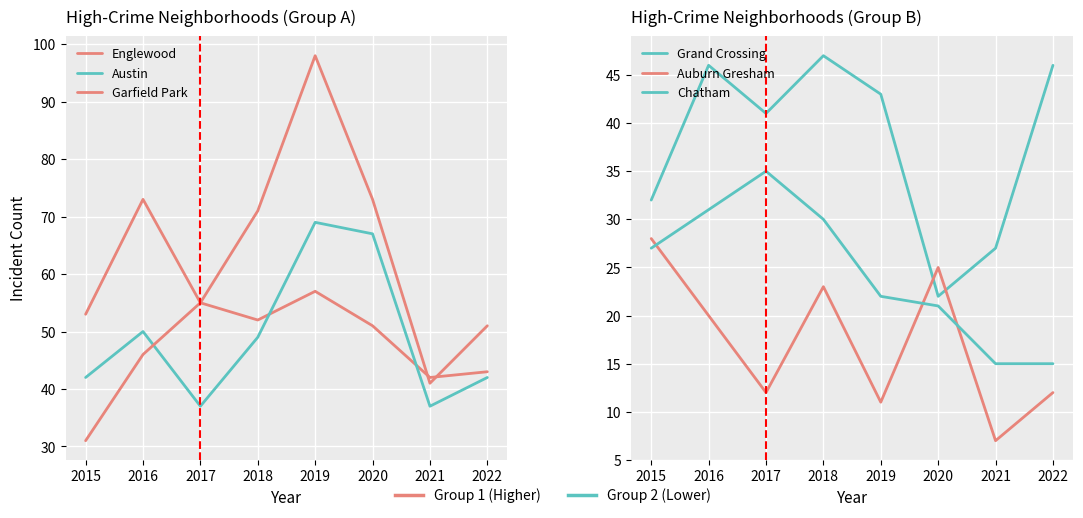

True or false: Austin has more than 1 interior local peaks.

True